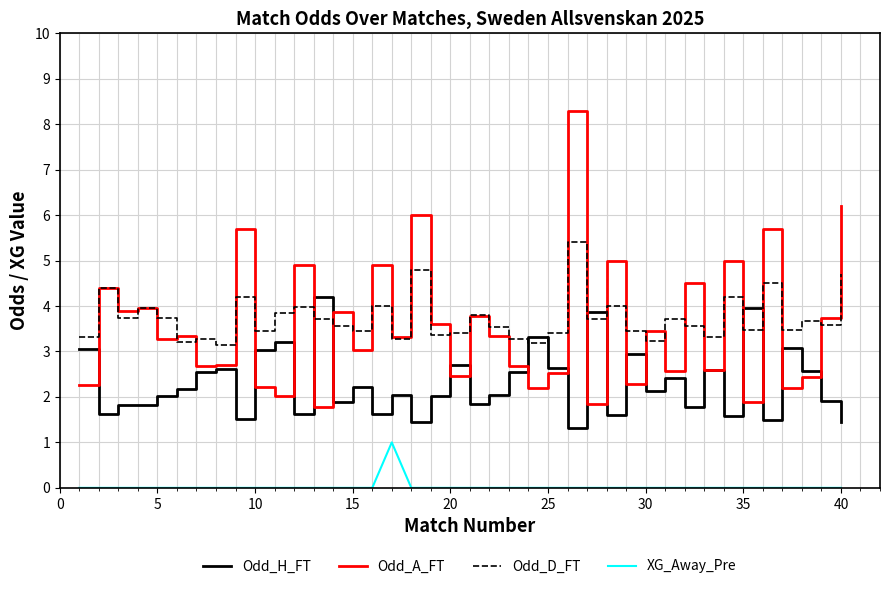

In Odd_D_FT, how many points are higher than both neighbors (excluding endpoints)?

14